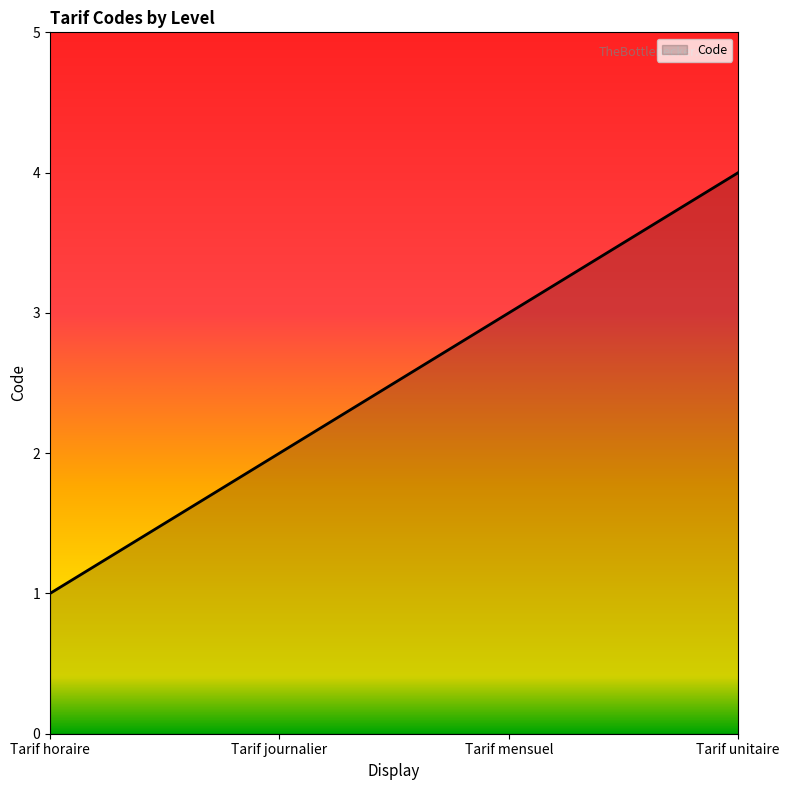

What is the minimum value shown in the chart?

1